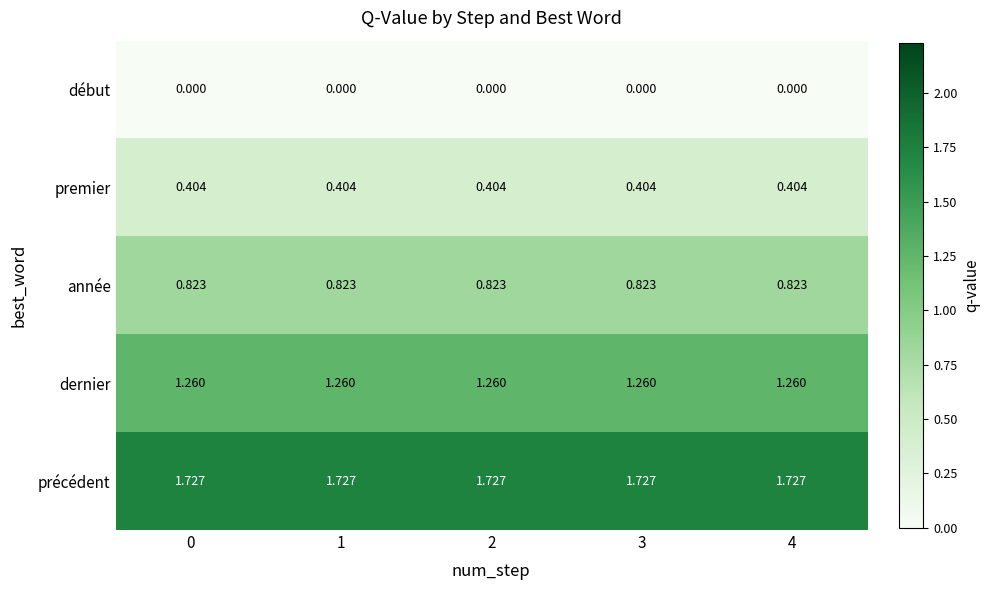

Is the value of année at 1 greater than the value of premier at 4?

Yes